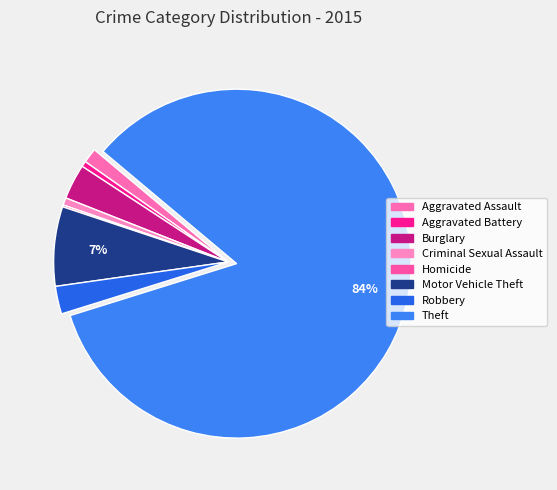

What is the change in value from Criminal Sexual Assault to Robbery?

+11